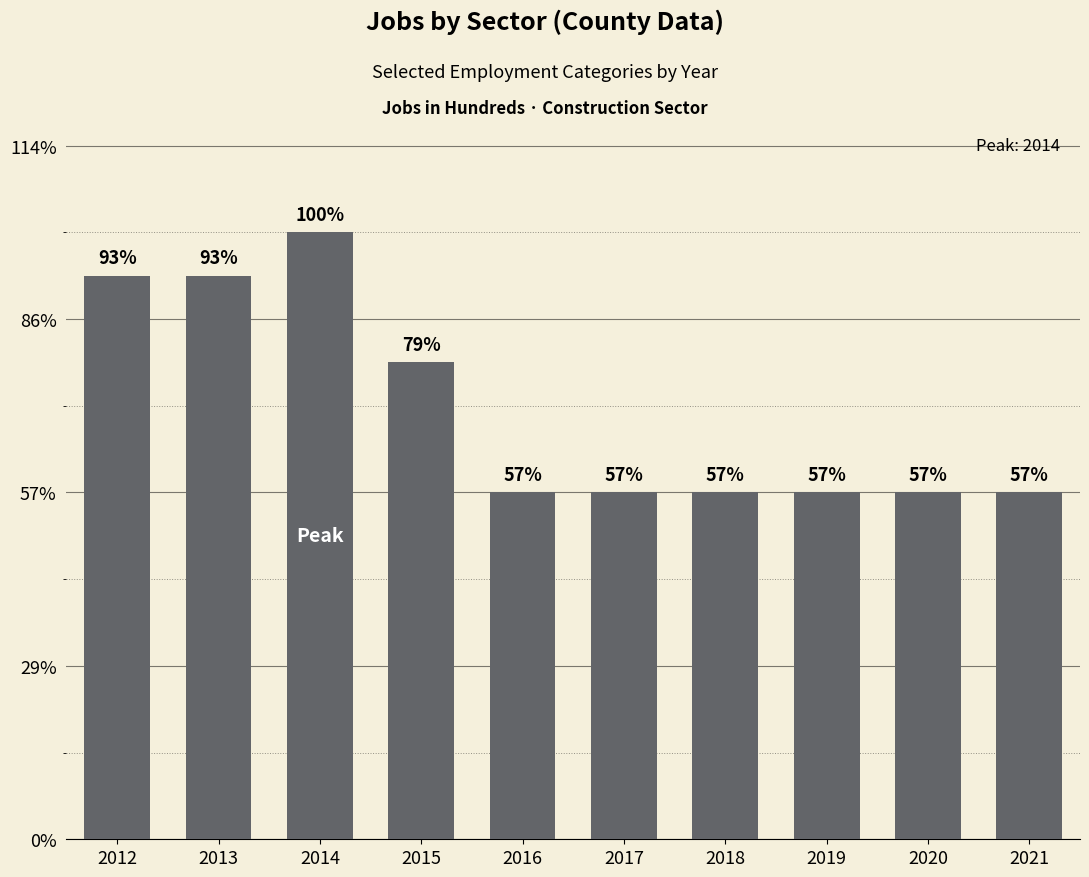

Are the bars horizontal?

No